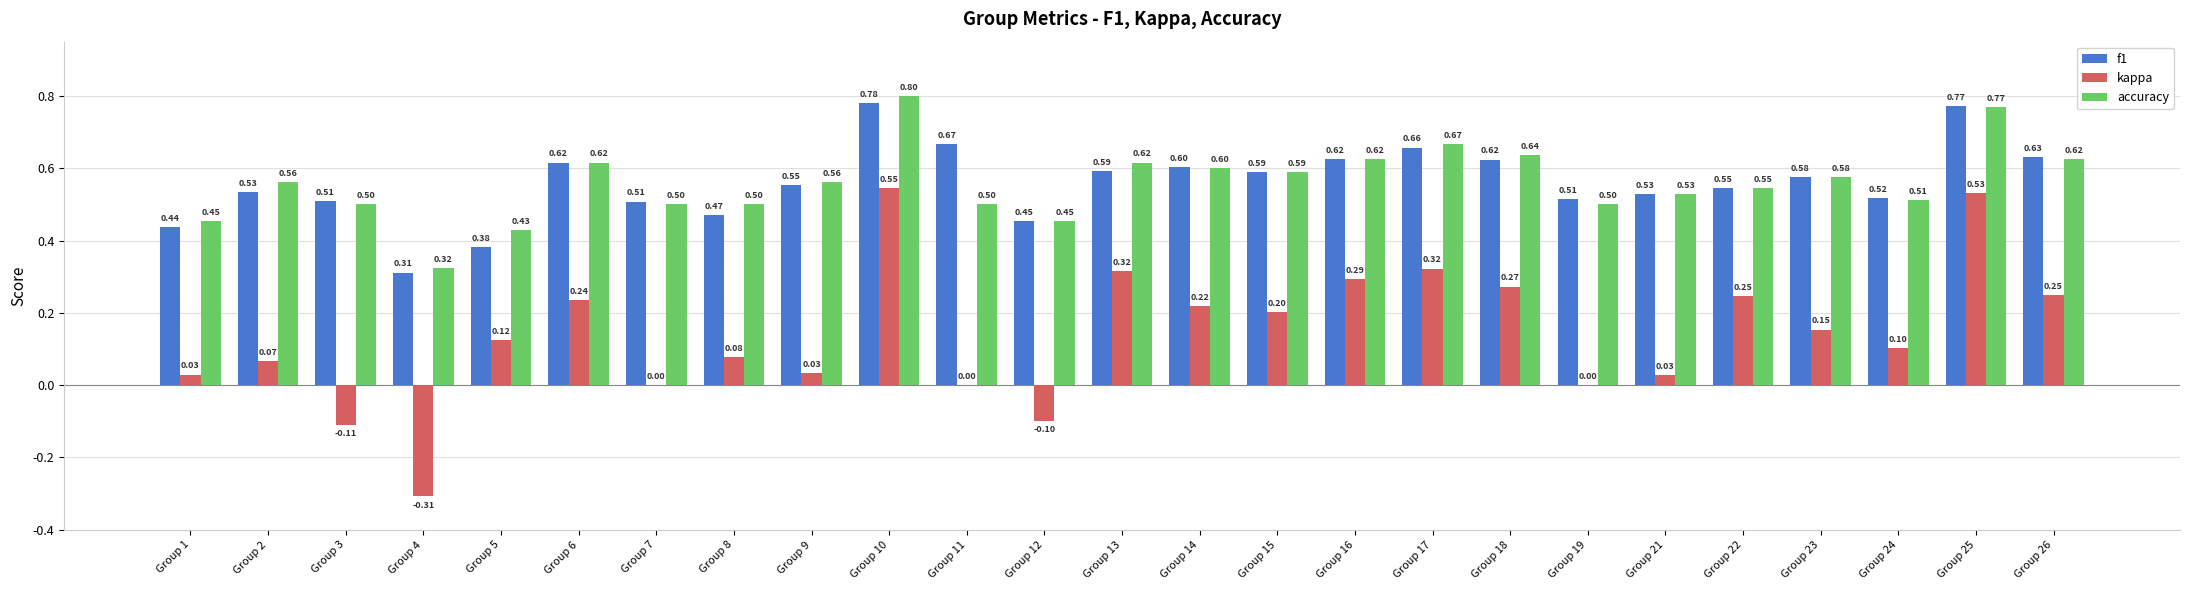

How many groups of bars are there?

25